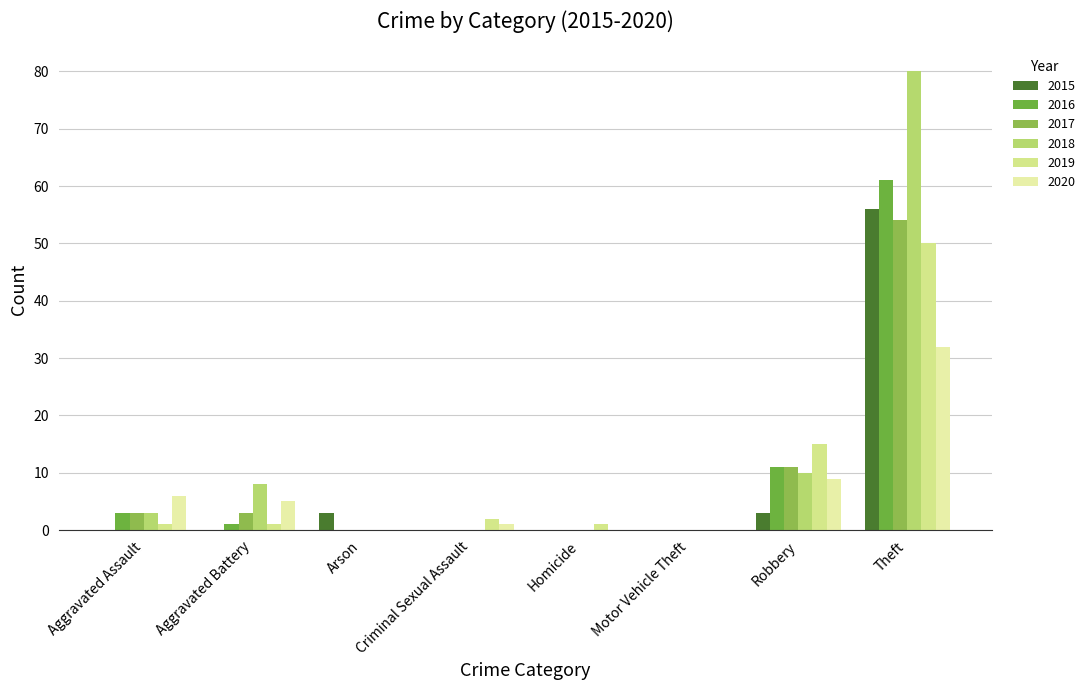

At which label is 2018 closest to 40?

Robbery